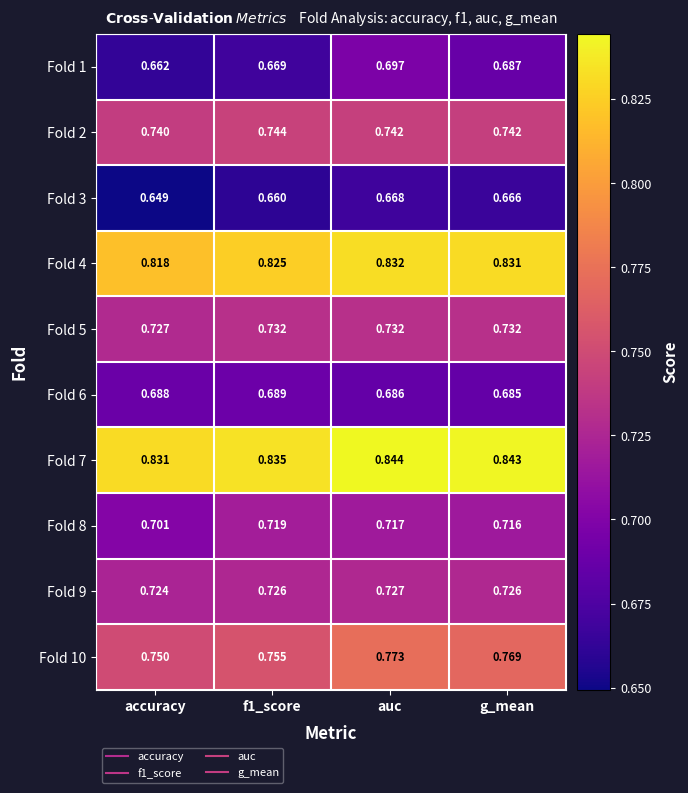

At which category is the sum across all series the highest?

auc